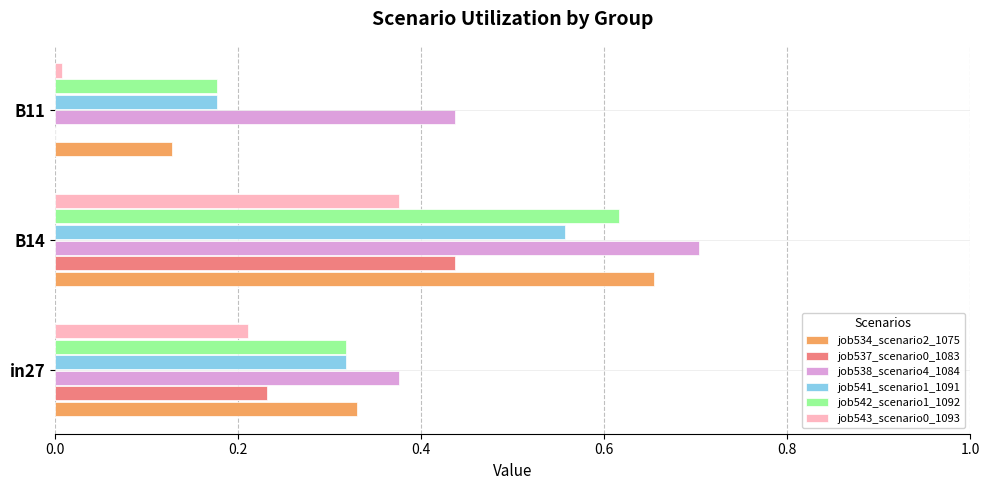

Is the value of job534_scenario2_1075 at in27 greater than the value of job543_scenario0_1093 at B14?

No